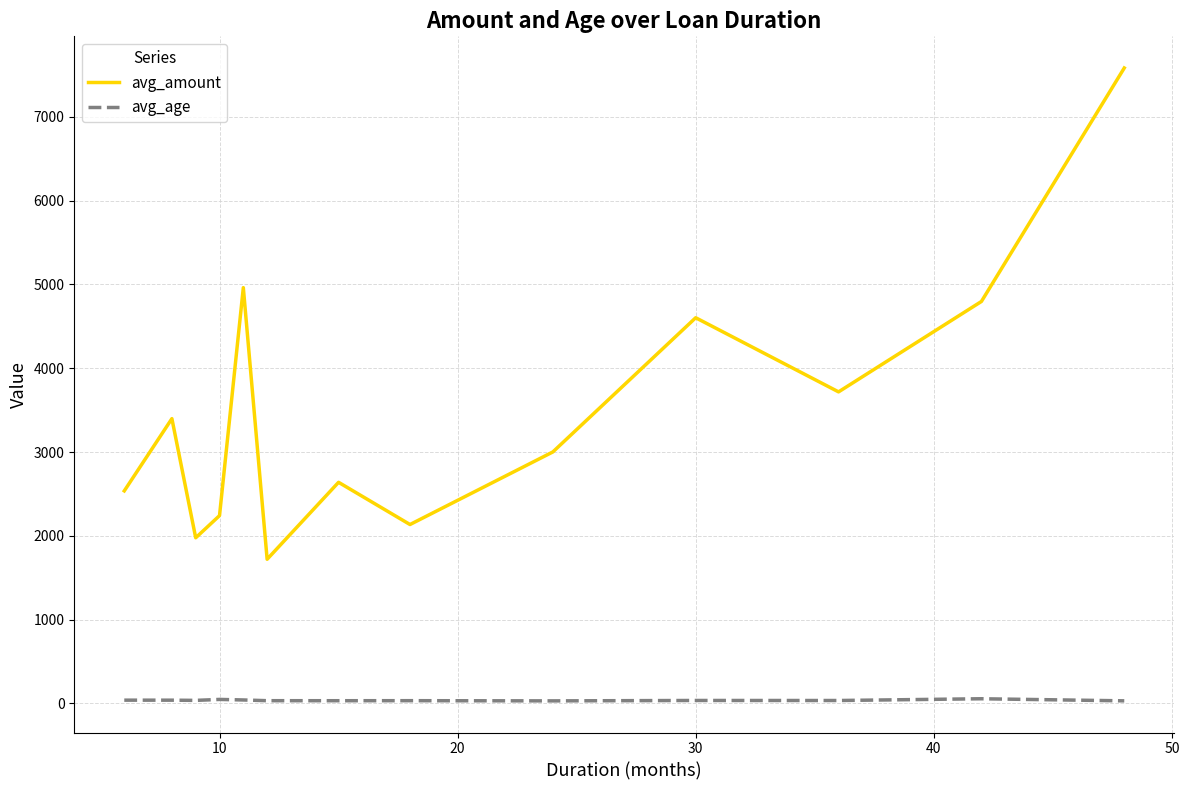

Which series has the largest total across all categories?

avg_amount